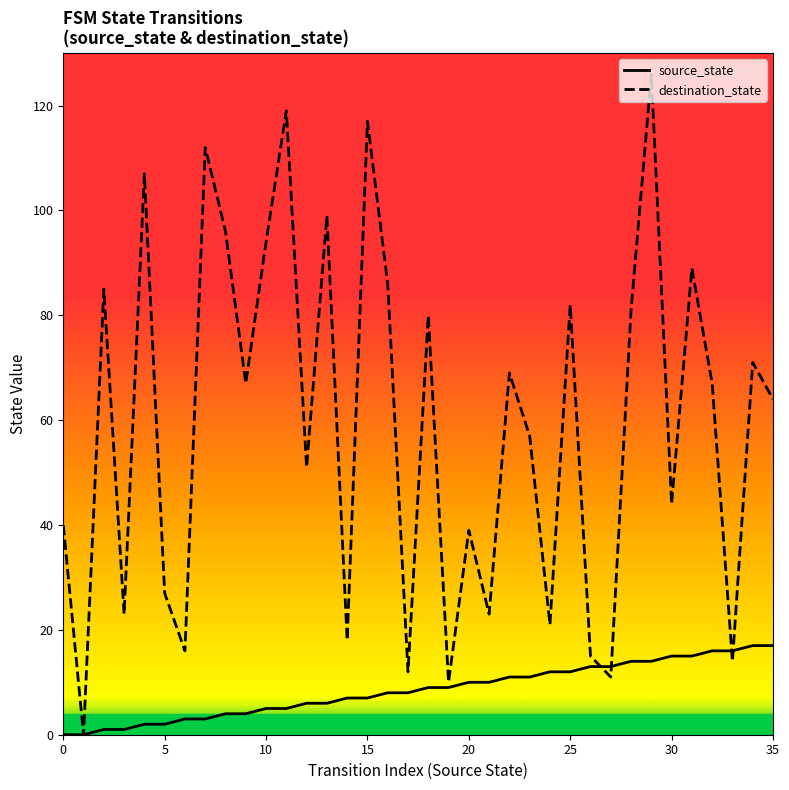

True or false: destination_state has more than 0 interior local peaks.

True